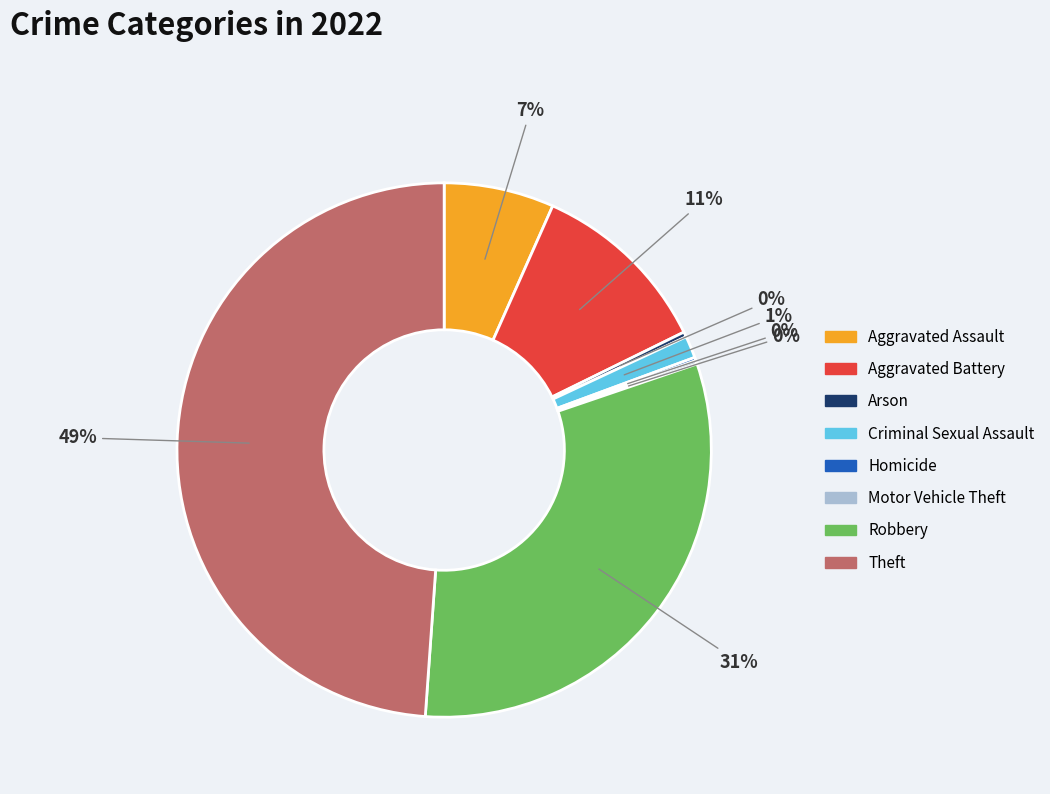

To the nearest percent, what is the combined percentage of Aggravated Battery and Arson?

11%